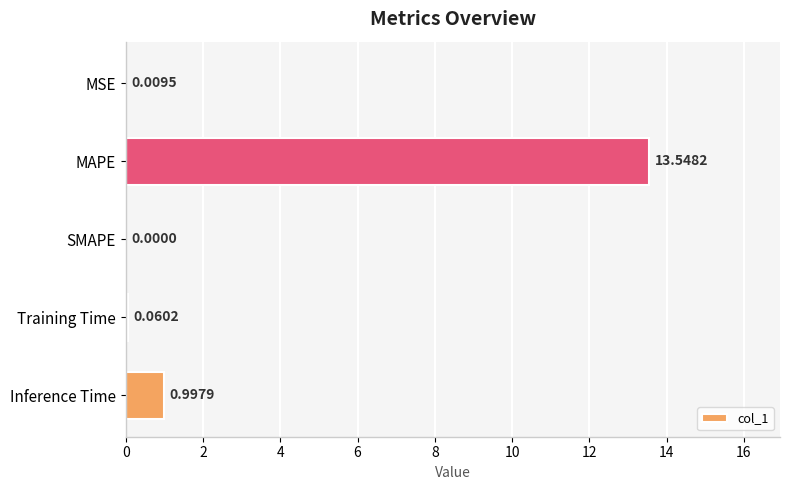

Where is the data nearest to the value 6?

Inference Time